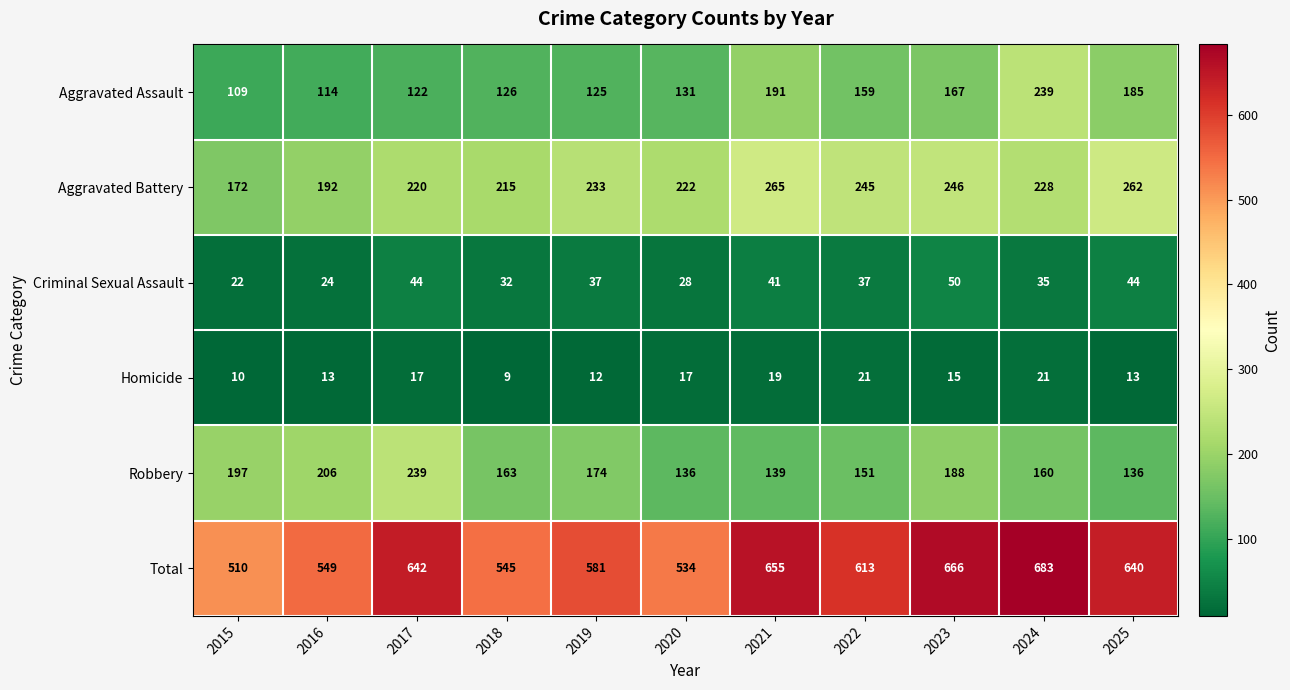

What is the difference between the Total values at 2023 and 2022?

53